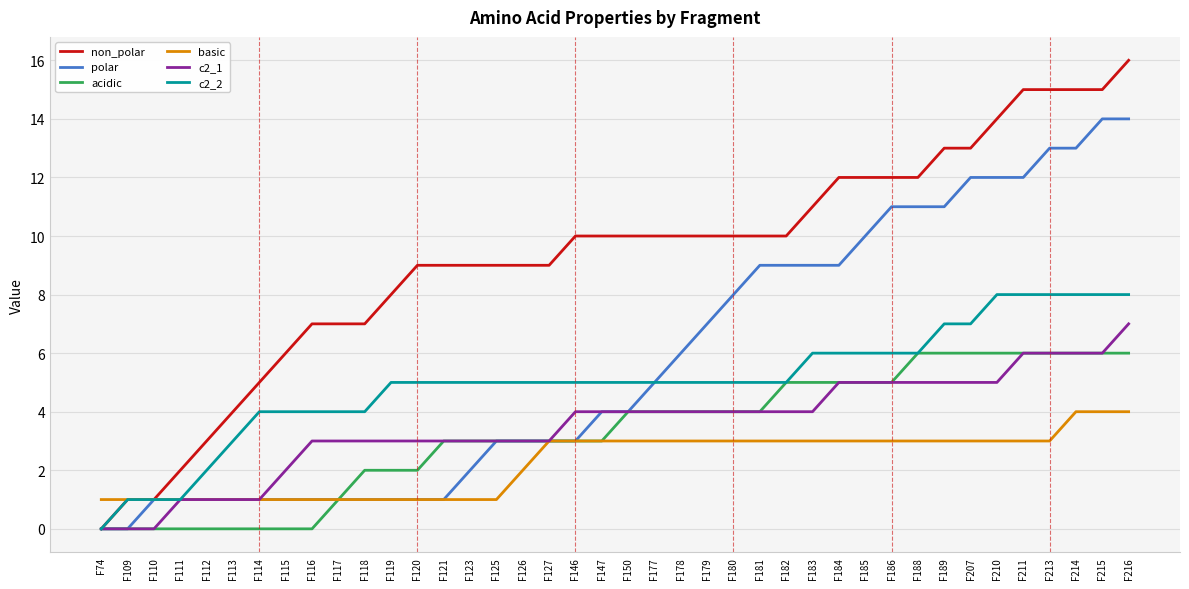

List the series in order of their peak value, highest first.

non_polar, polar, c2_2, c2_1, acidic, basic